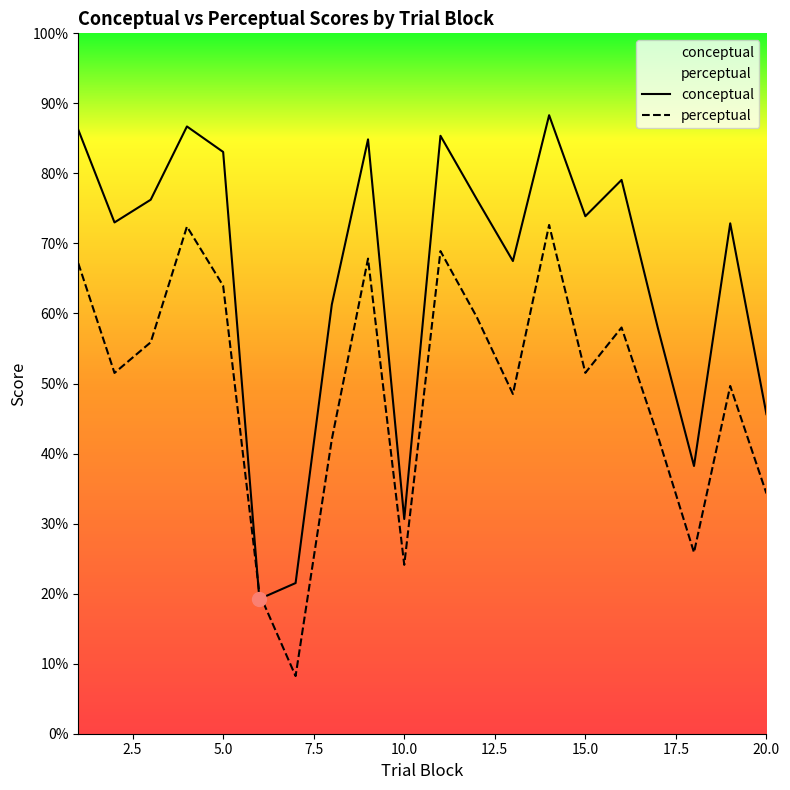

How many interior local valleys does the perceptual series have?

6